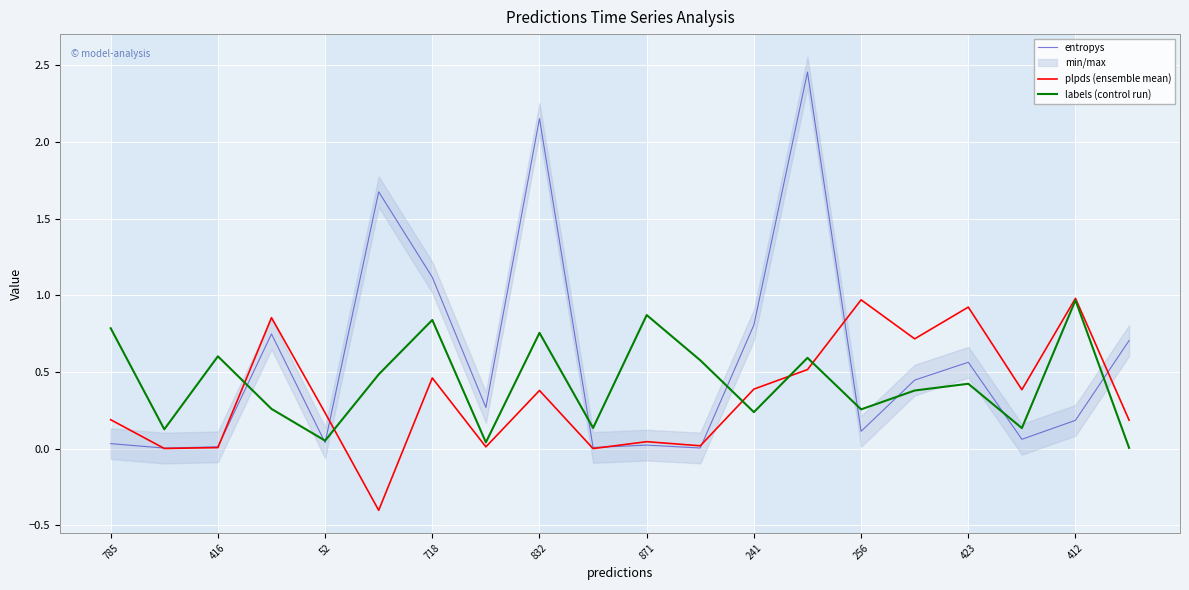

The labels (control run) series shows 0.8 at 785. True or false?

True